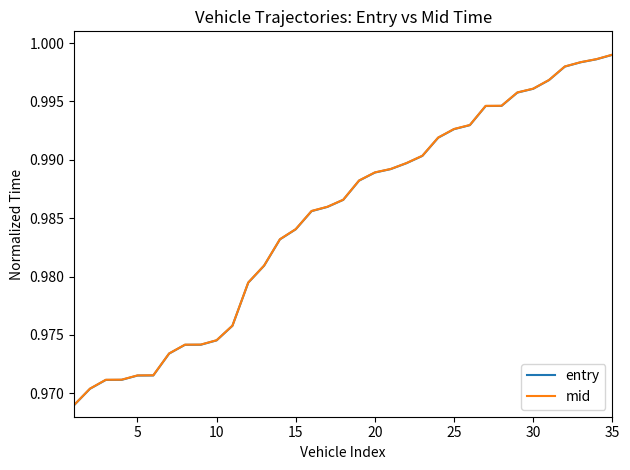

Which series has the largest range (max minus min)?

mid